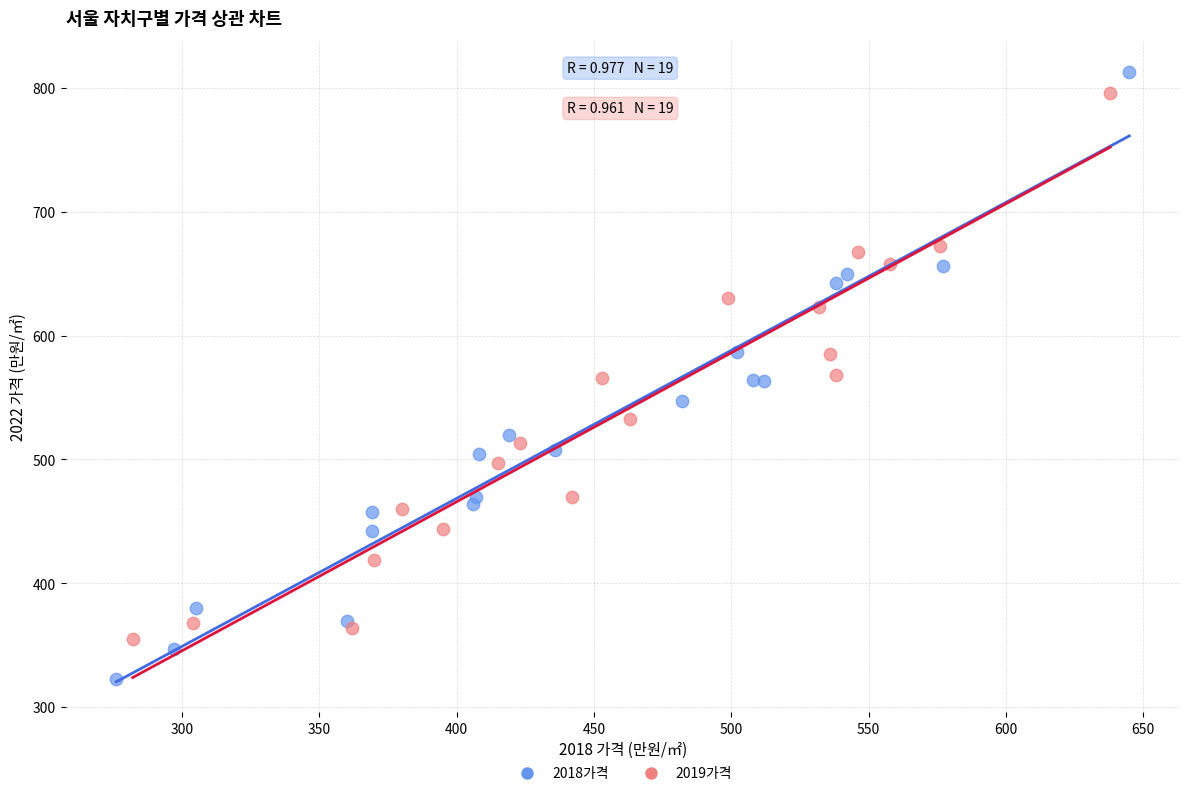

Which series contains the lowest Y value?

2018가격